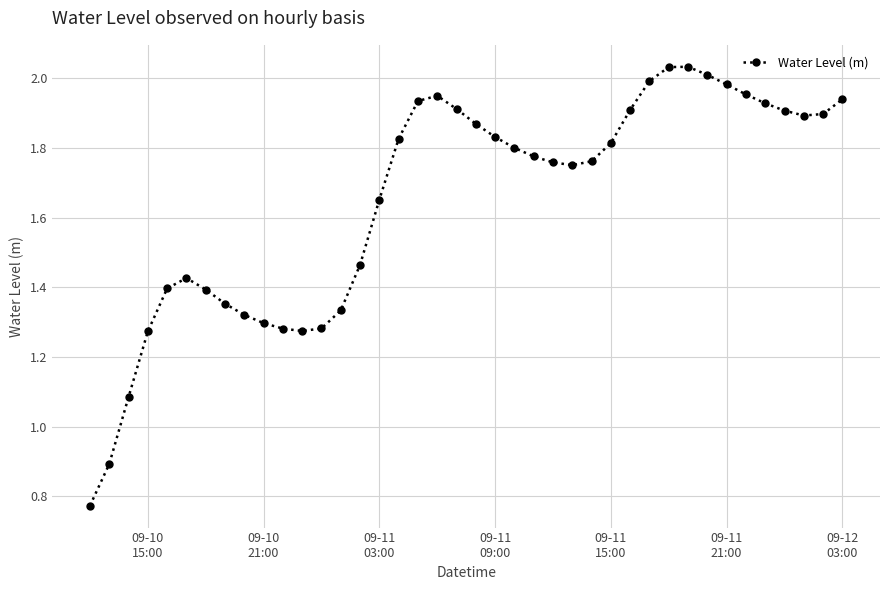

True or false: there are more than 1 points higher than both neighbors.

True